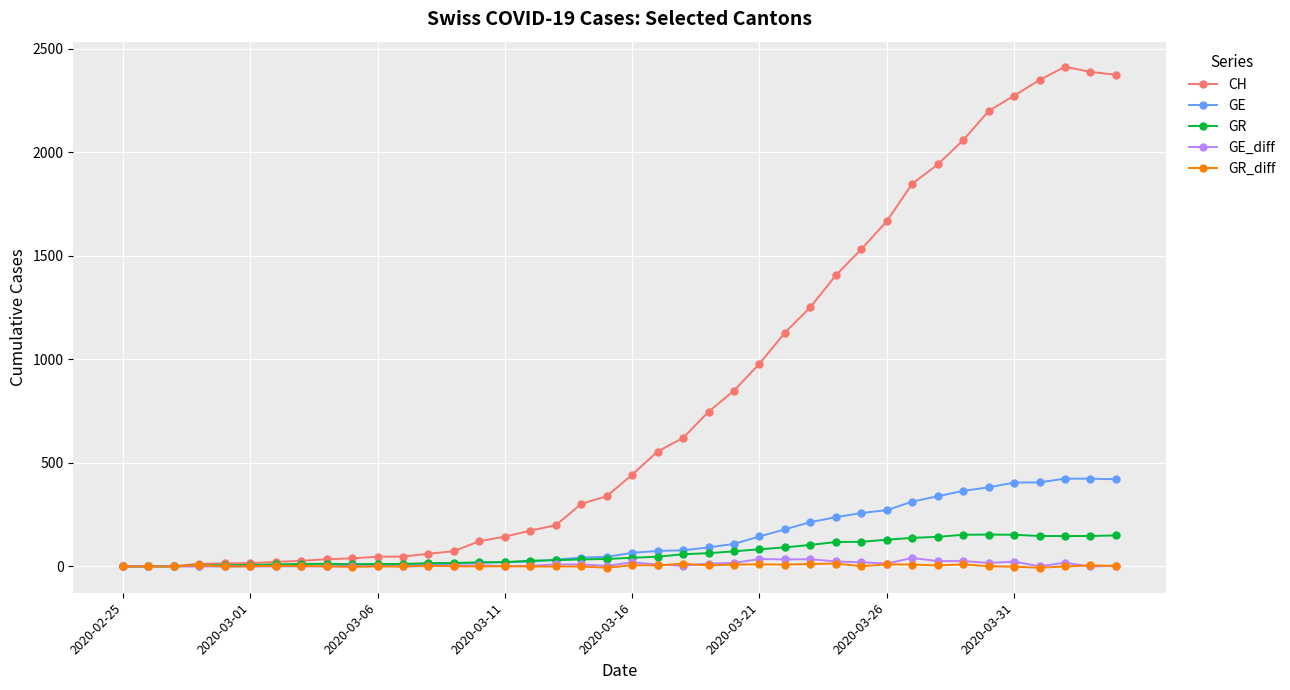

Which series has the largest total across all categories?

CH